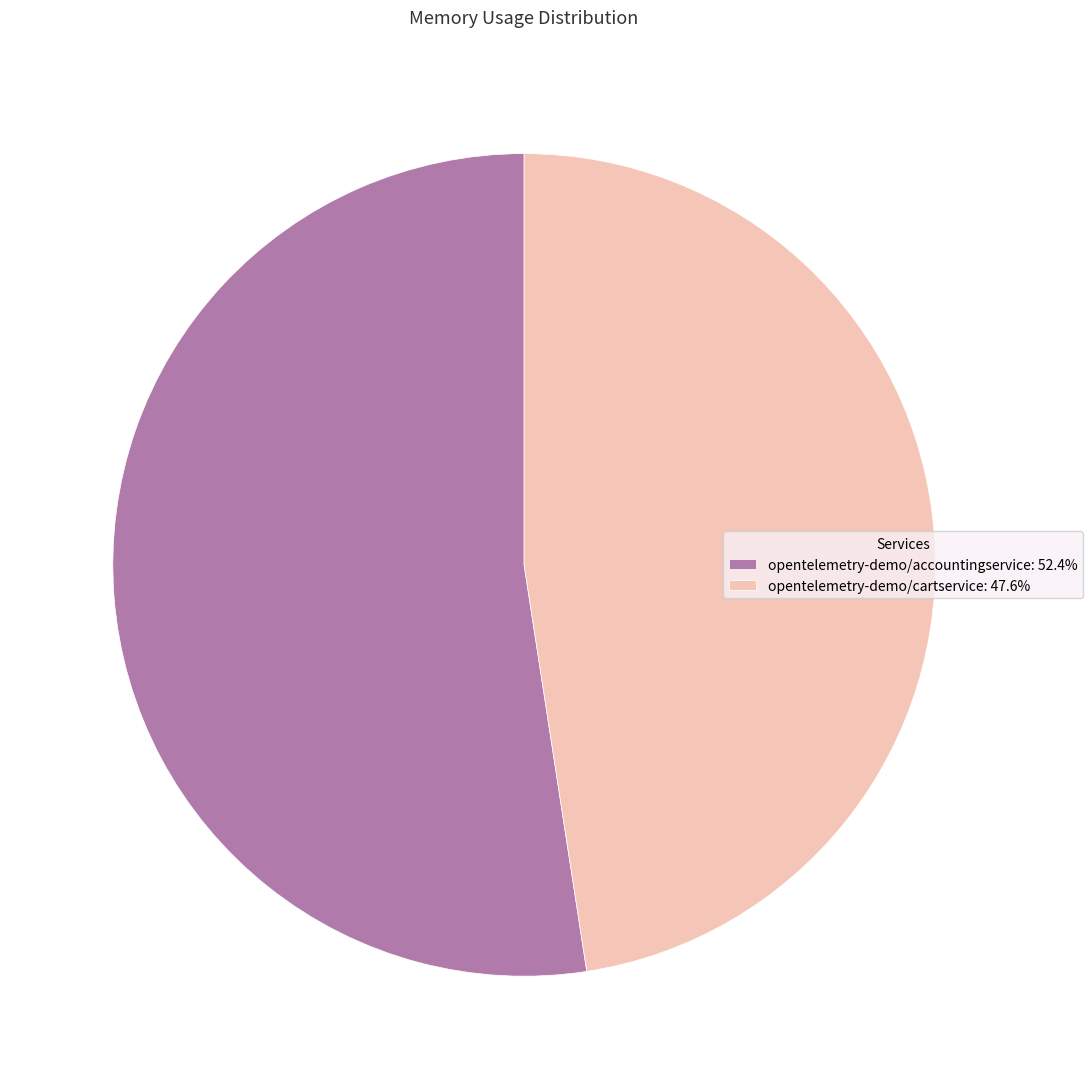

Approximately how many times larger is the value at opentelemetry-demo/cartservice: 47.6% compared to opentelemetry-demo/accountingservice: 52.4%?

0.9